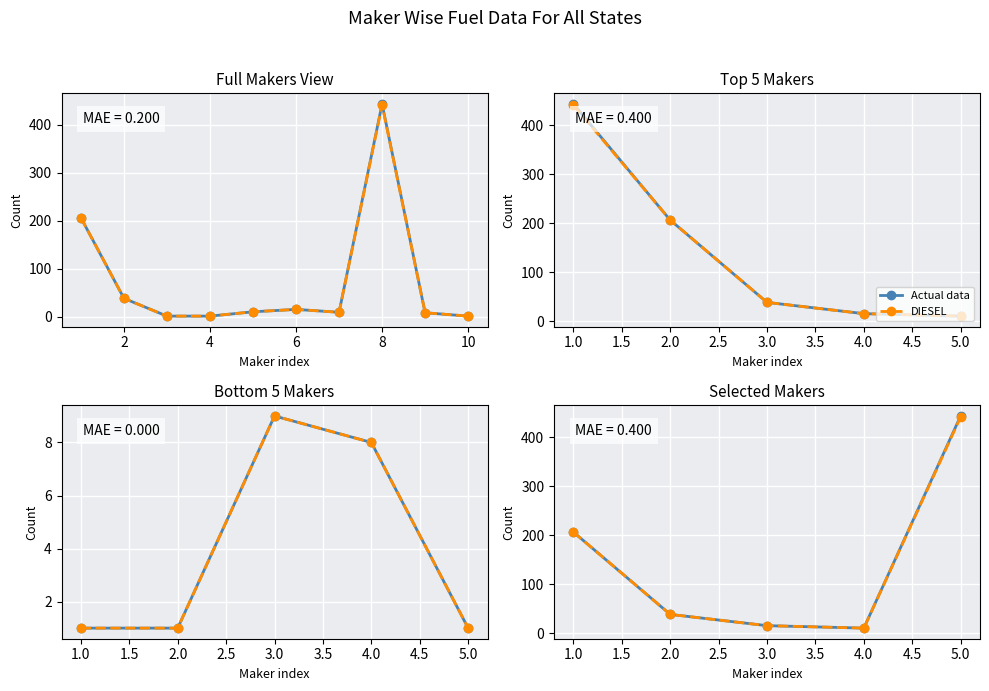

What is the spread (max minus min) of values at 5.0?

2